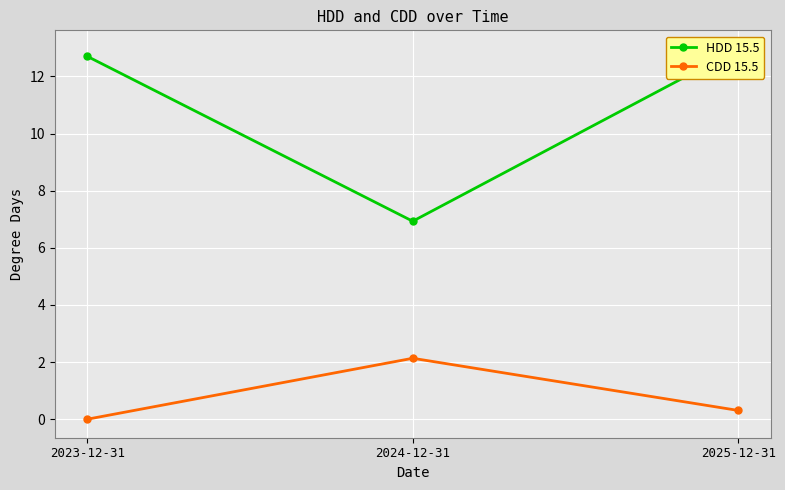

At 2025-12-31, list the series in order from smallest to largest.

CDD 15.5, HDD 15.5